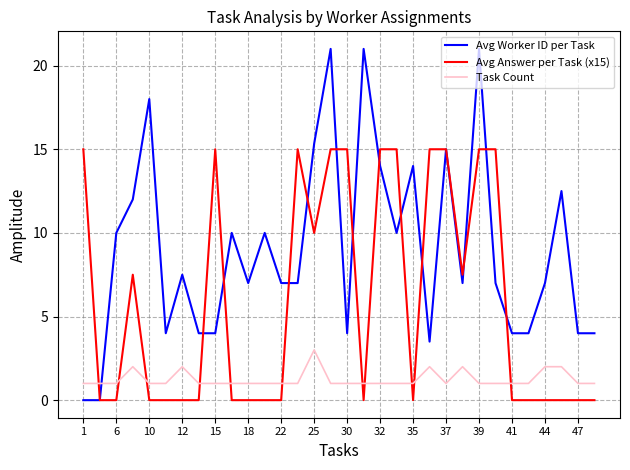

Which series has the largest total across all categories?

Avg Worker ID per Task